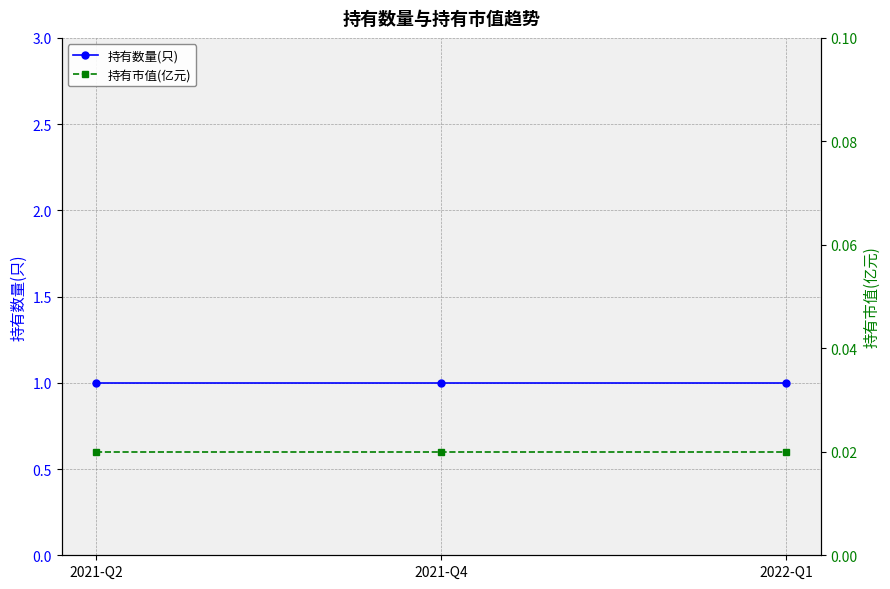

What position from the right is 2021-Q2?

3